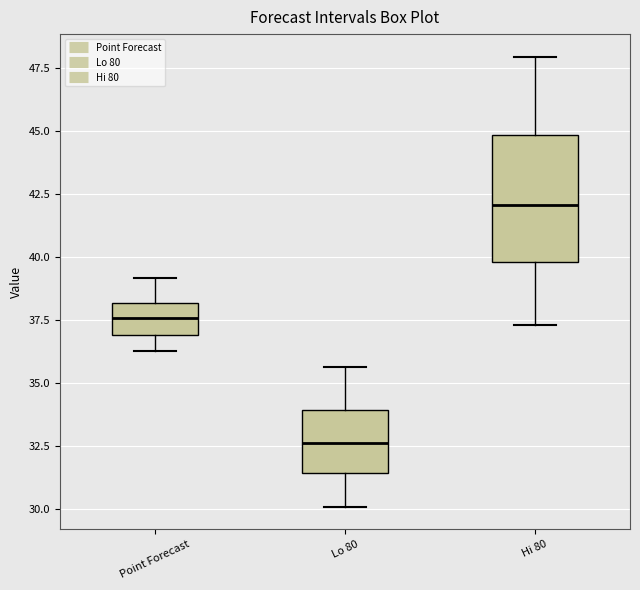

Reading left to right, transcribe this box plot: for each box, give where its median line is, the range the box spans, and where its two whiskers end, as read against the y-axis. The values are not printed on the chart, so give them approximately, as read against the axis.

Point Forecast: median 37.5, box 37.0 to 38.0, whiskers 36.5 to 39.0
Lo 80: median 32.5, box 31.5 to 34.0, whiskers 30.0 to 35.5
Hi 80: median 42.0, box 40.0 to 45.0, whiskers 37.5 to 48.0